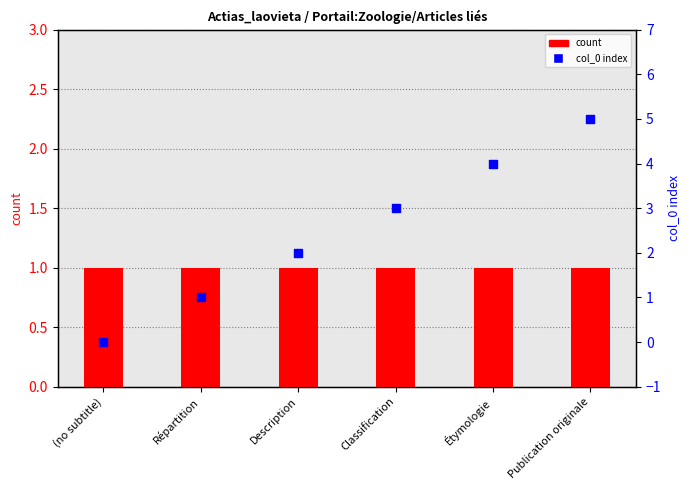

What are all the series names shown in the legend?

count, col_0 index